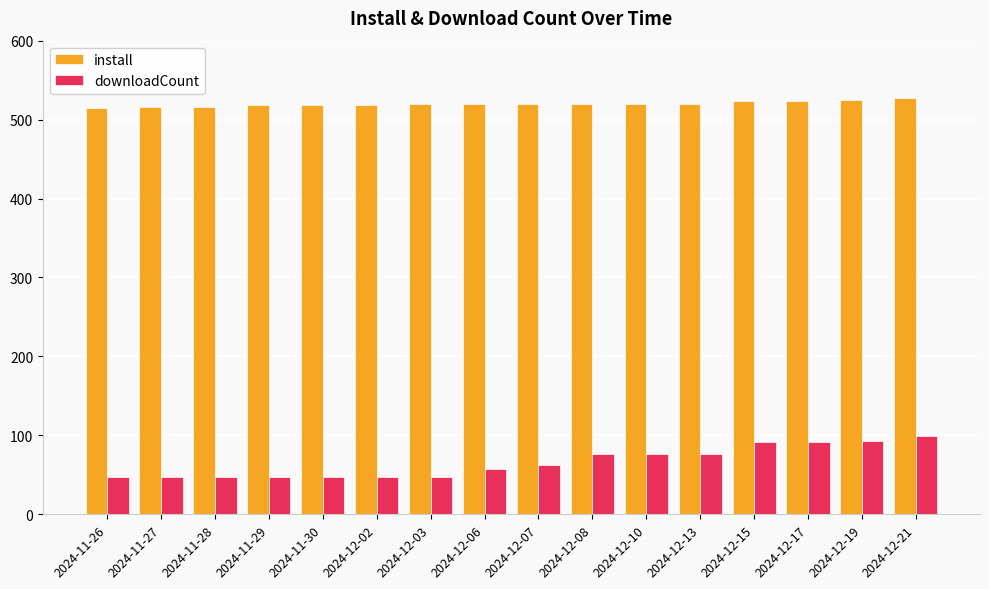

Which series has the largest total across all categories?

install